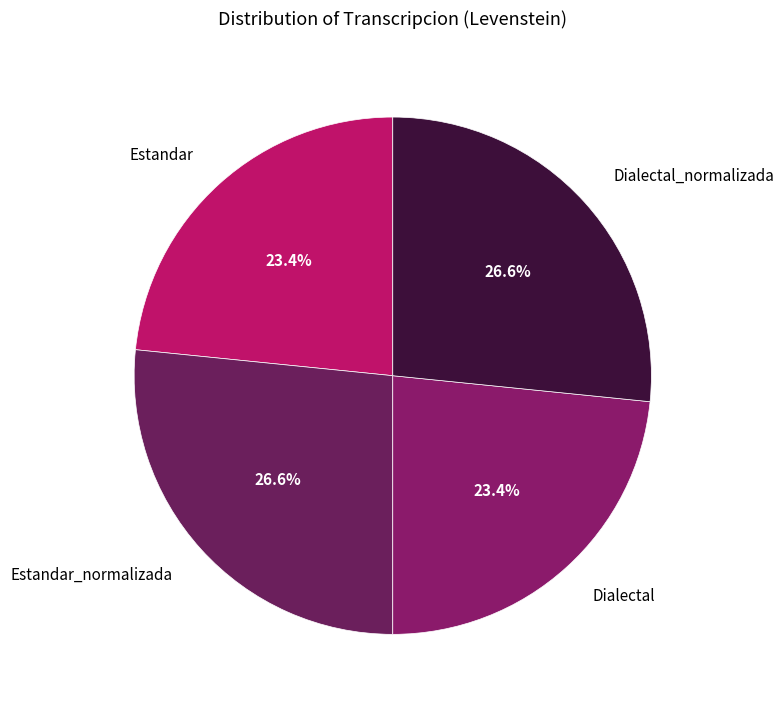

To the nearest percent, what is the average slice percentage?

25%